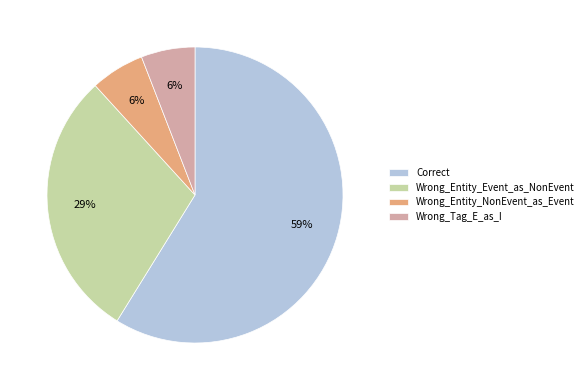

To the nearest percent, what is the difference between the largest and smallest slice percentages?

53%